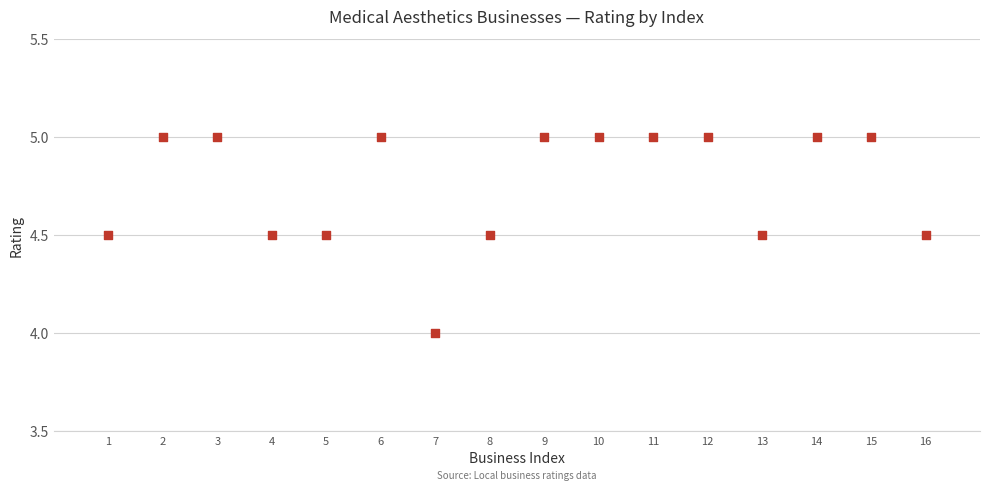

Count the number of points in this scatter plot.

16